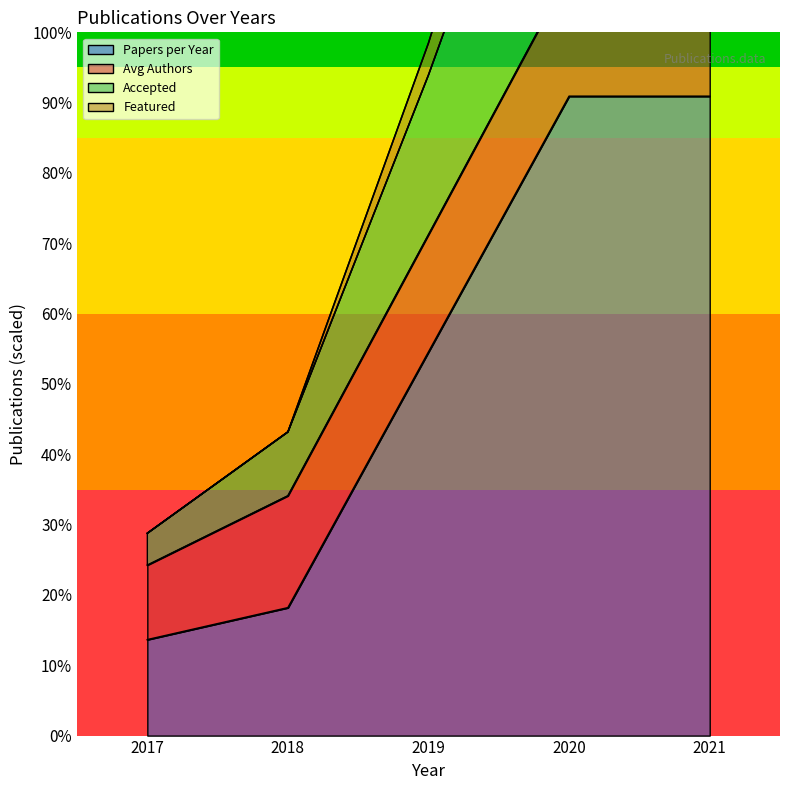

True or false: Papers per Year and Accepted intersect in this chart.

False